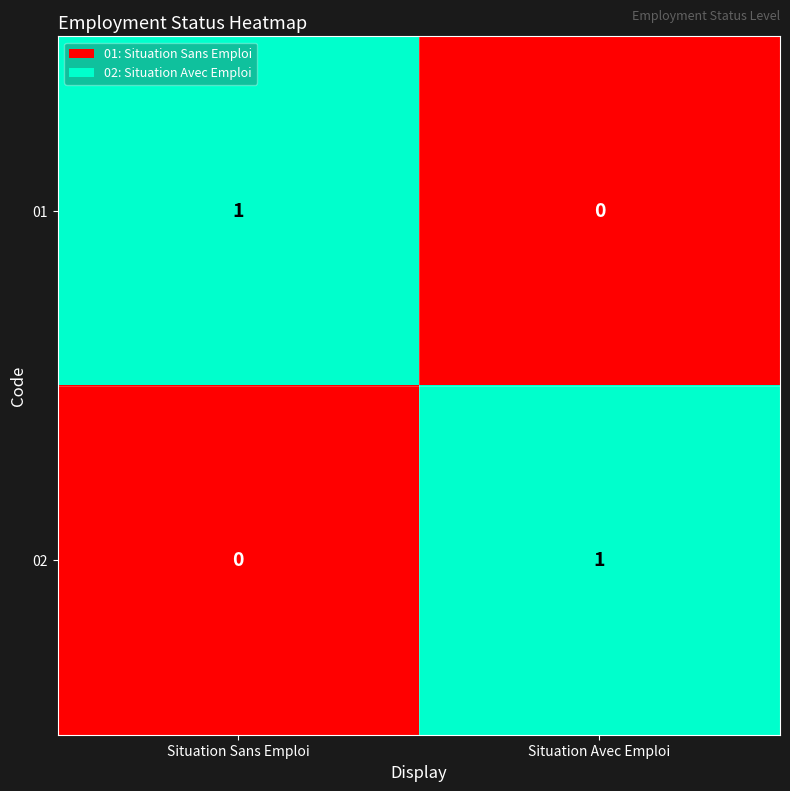

Reading left to right, extract all data points from this chart.

01: Situation Sans Emploi=1	Situation Avec Emploi=0
02: Situation Sans Emploi=0	Situation Avec Emploi=1